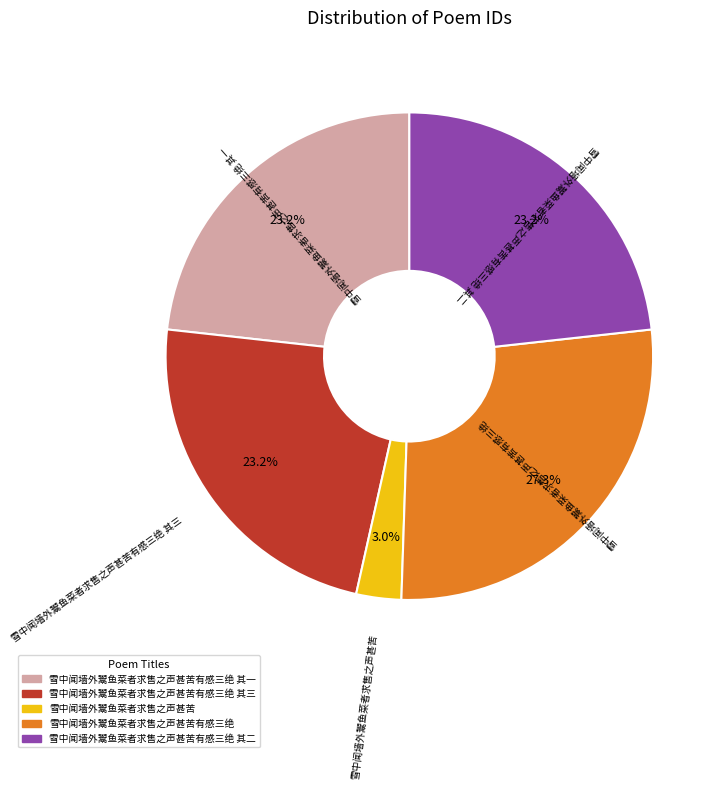

Is there any slice that represents more than half of the pie?

No